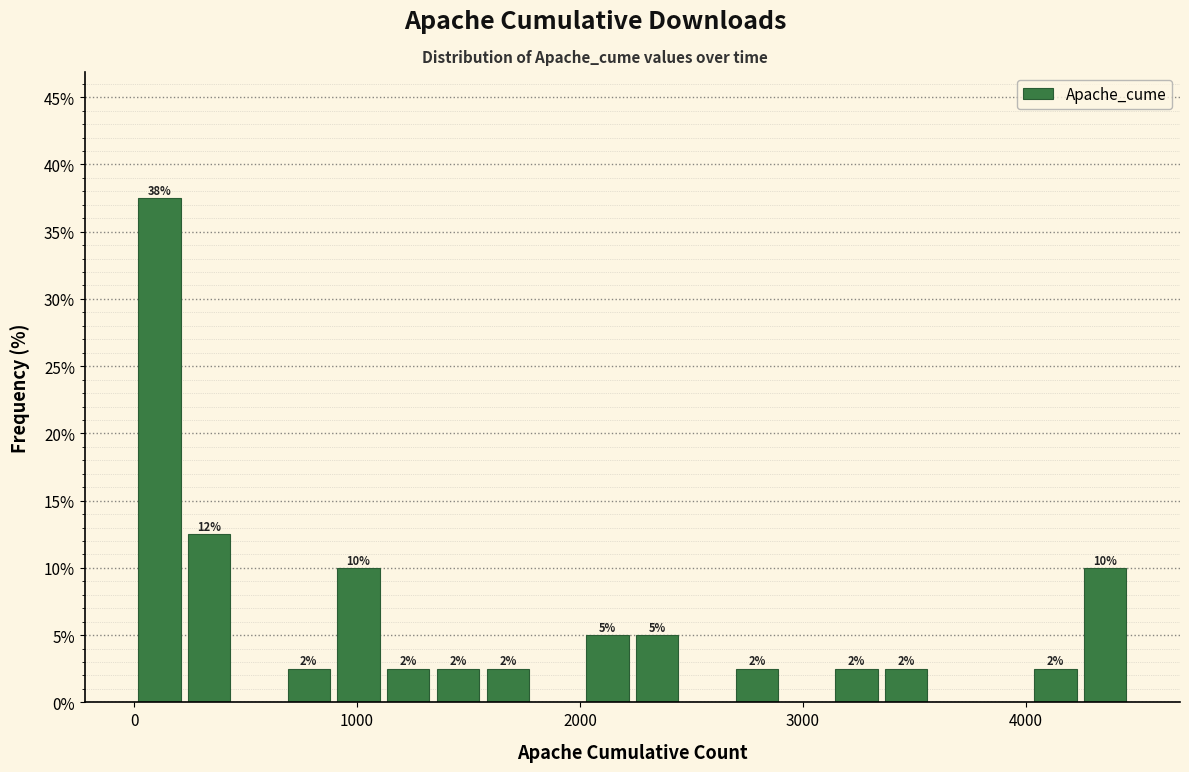

Around what value on the x-axis is the tallest bar? Give the approximate position of its centre, as read against the axis.

100